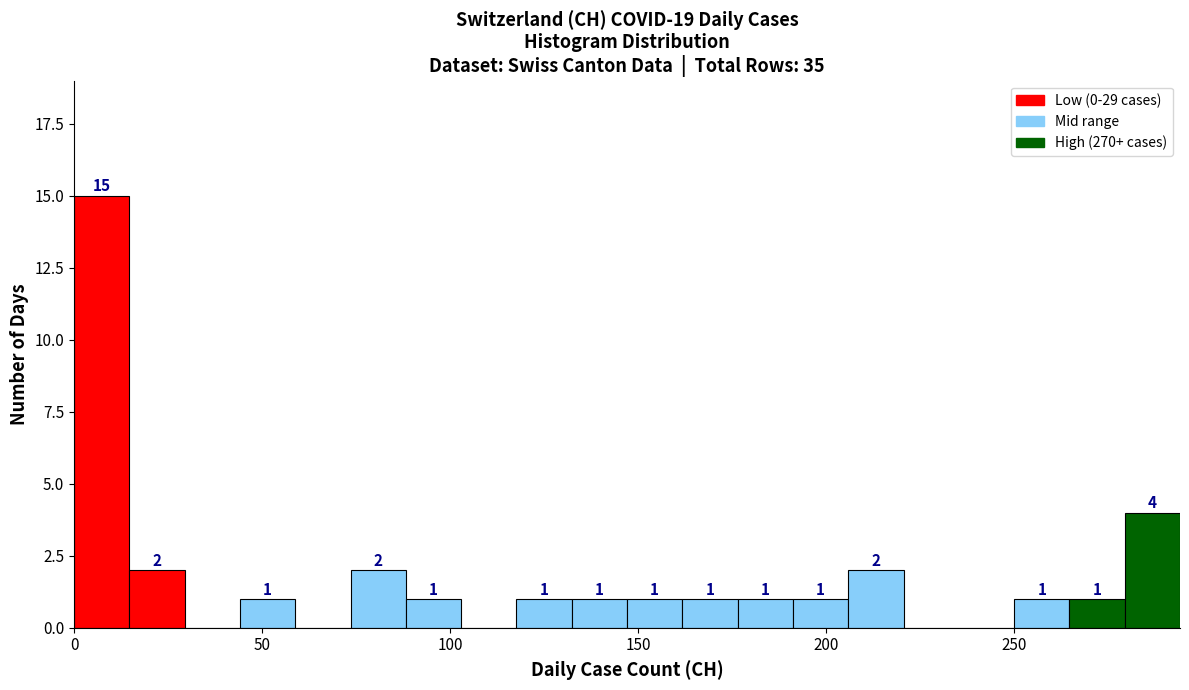

Read against the x-axis, roughly where is the centre of the tallest bar?

5